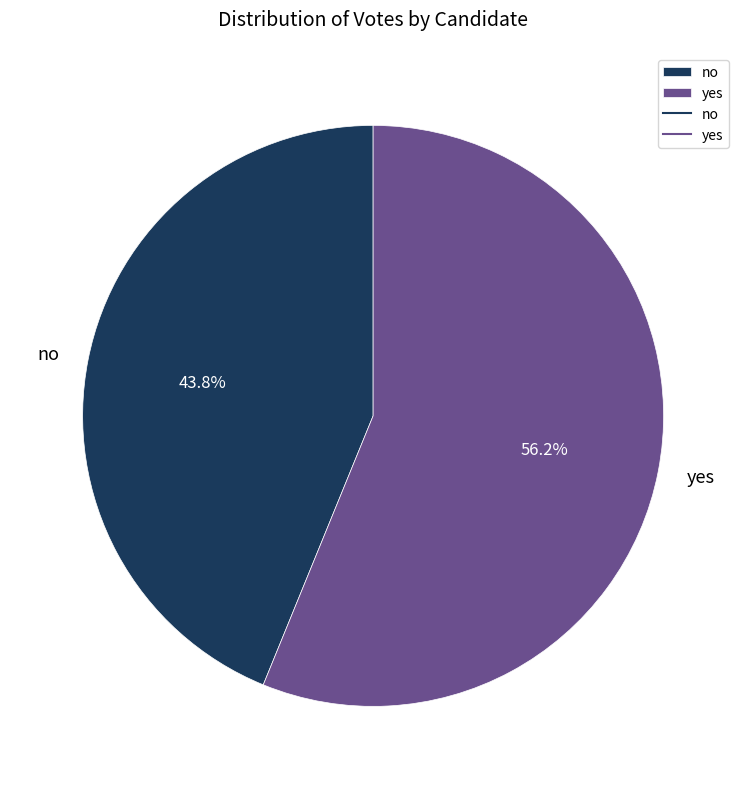

To the nearest percent, what is the difference between the largest and smallest slice percentages?

12%